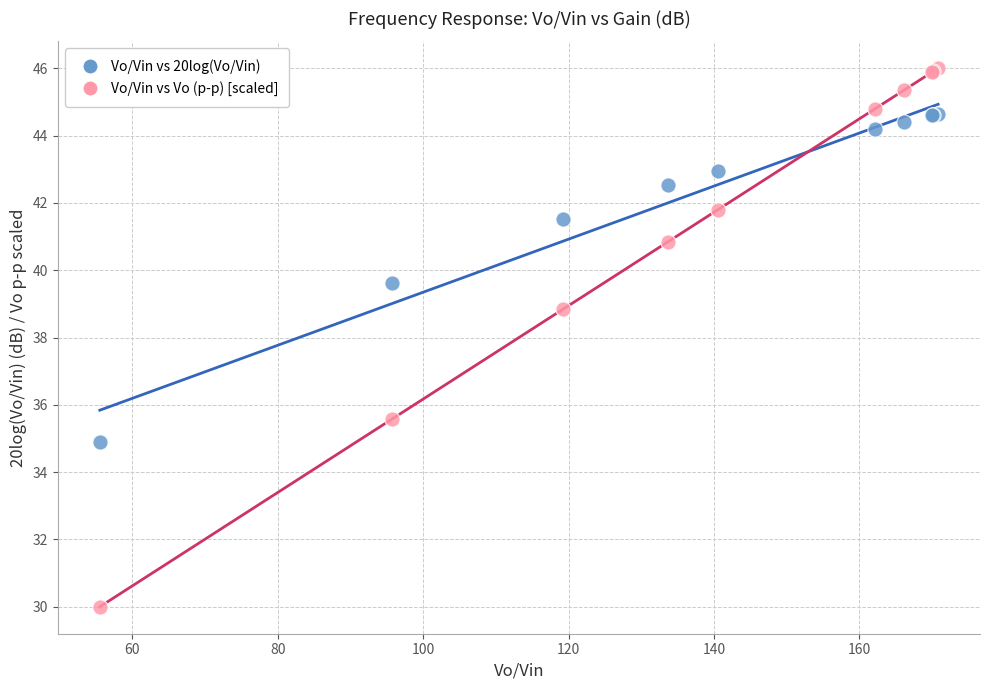

Which series reaches the minimum Y coordinate?

Vo/Vin vs Vo (p-p) [scaled]